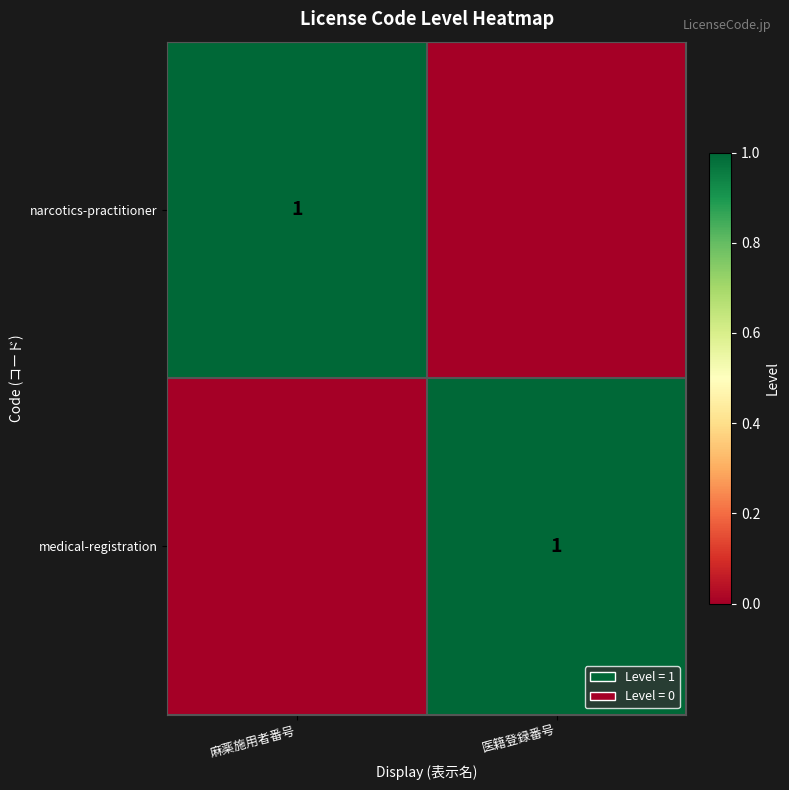

The value of narcotics-practitioner at 麻薬施用者番号 is 1. True or false?

True